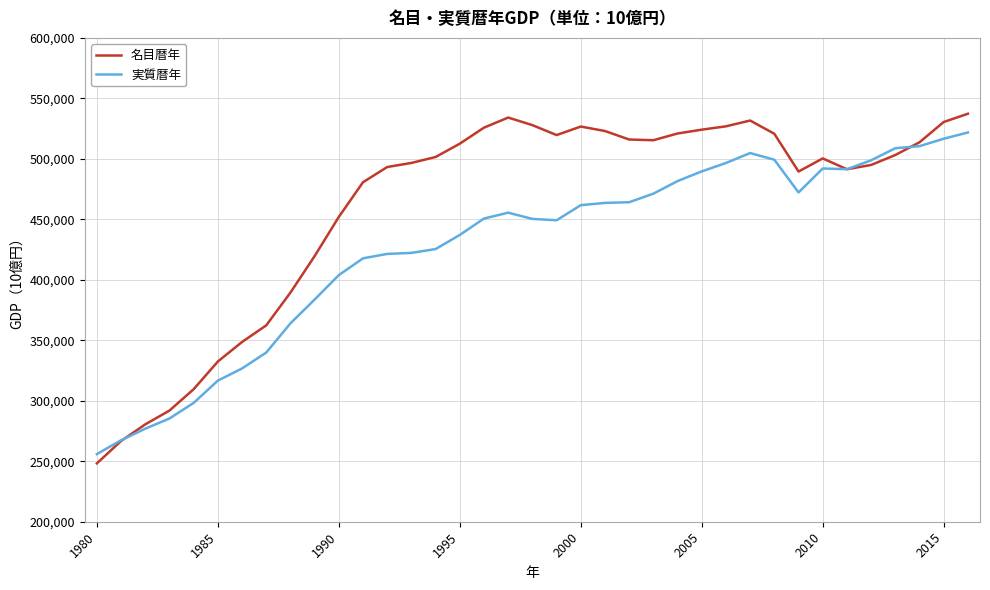

What is the highest value of the 名目暦年 series?

537289.4